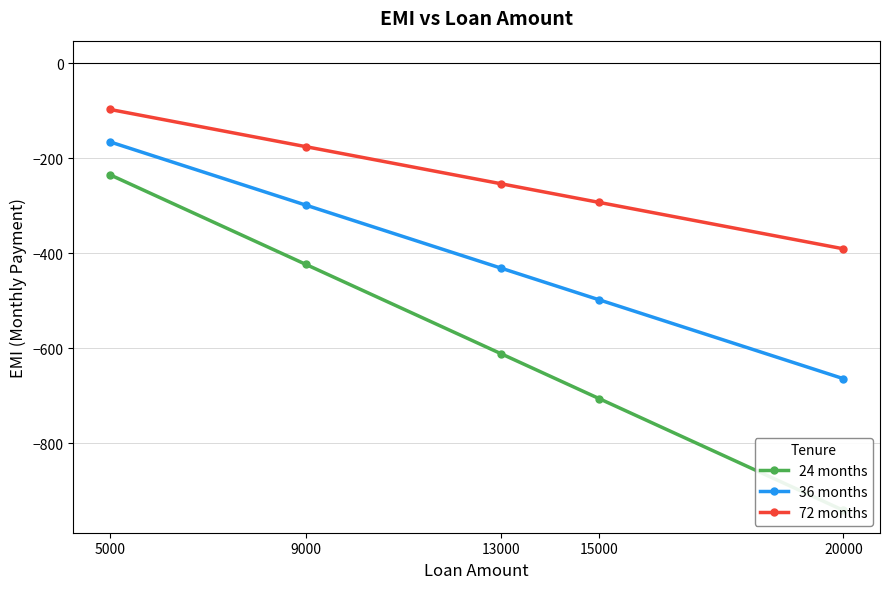

Reading left to right, list all the values displayed in this chart.

24 months: -235.4	-423.7	-612.0	-706.1	-941.5
36 months: -166.1	-298.9	-431.8	-498.2	-664.3
72 months: -97.8	-176.0	-254.2	-293.3	-391.0